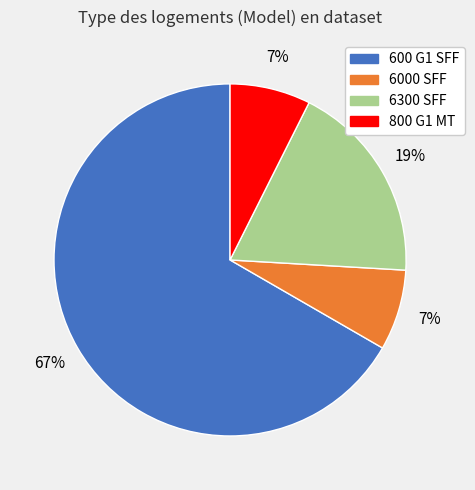

Is the sum of 6000 SFF and 800 G1 MT greater than half?

No